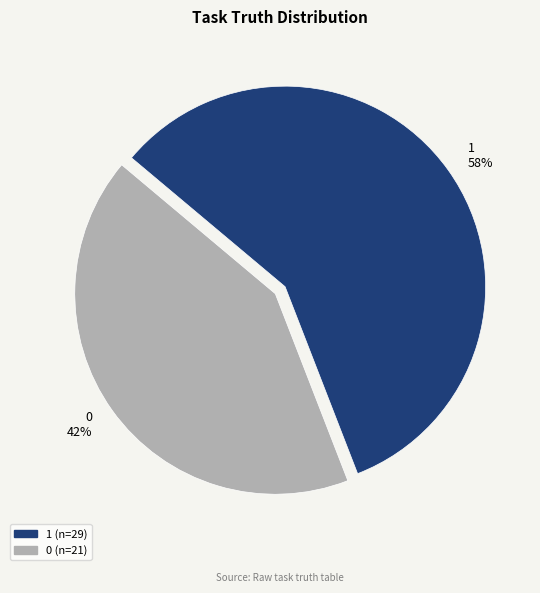

Does 0 account for over 50% of the chart?

No